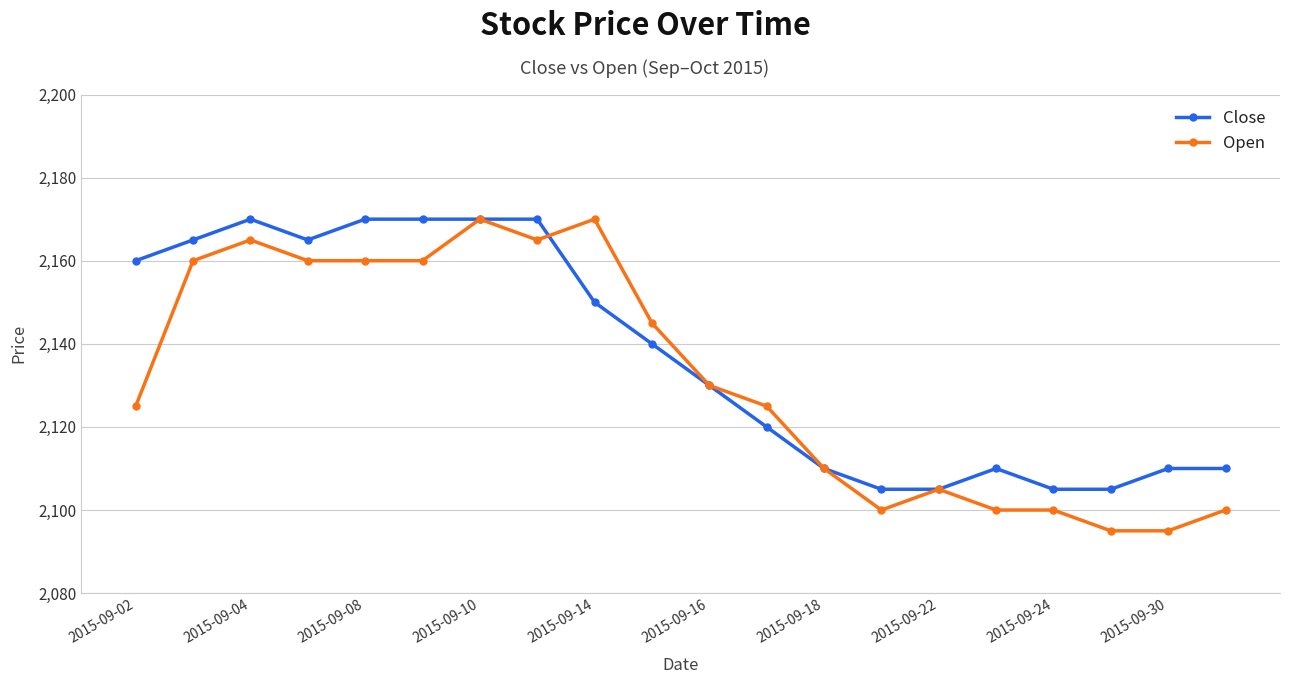

Is this an area chart (filled region under the line)?

No